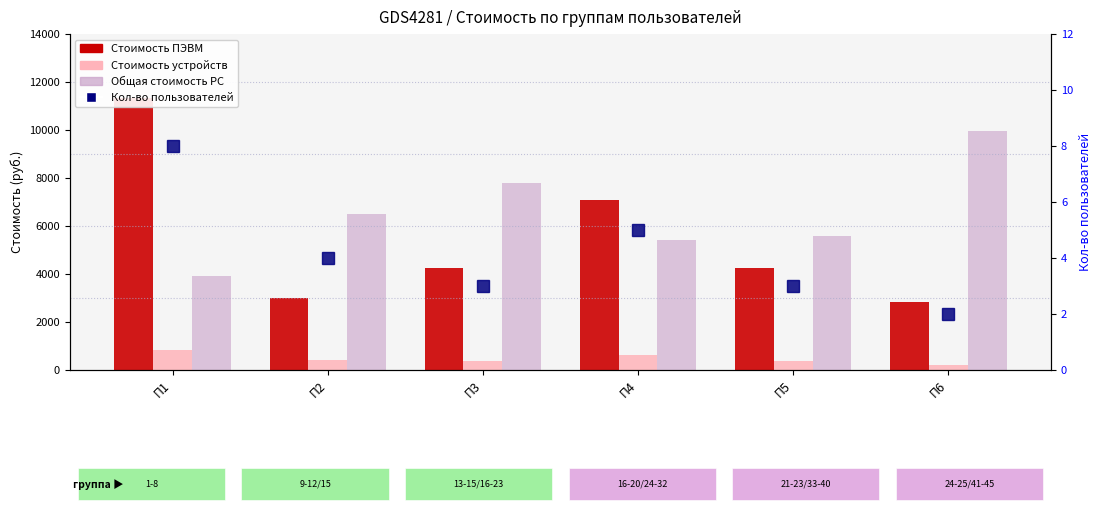

Read the Стоимость устройств value at П5.

380.0